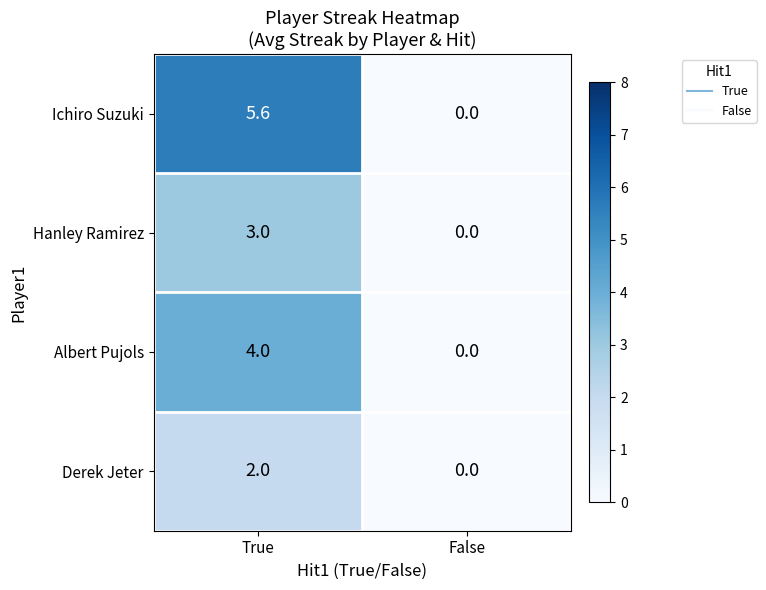

How many data points in Ichiro Suzuki are less than 5?

1